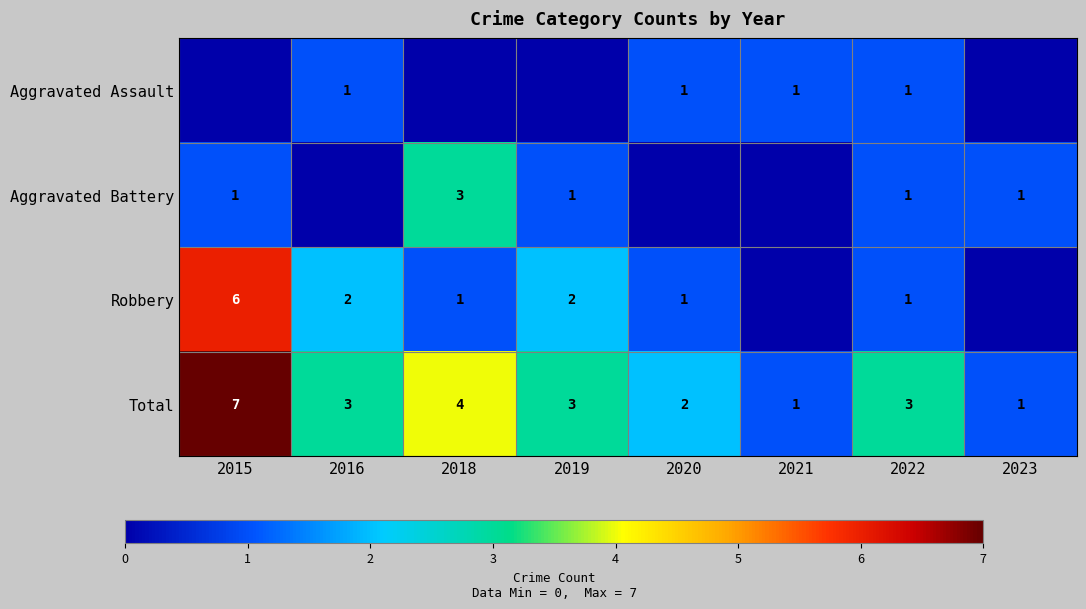

At how many categories does at least one series exceed 2?

5